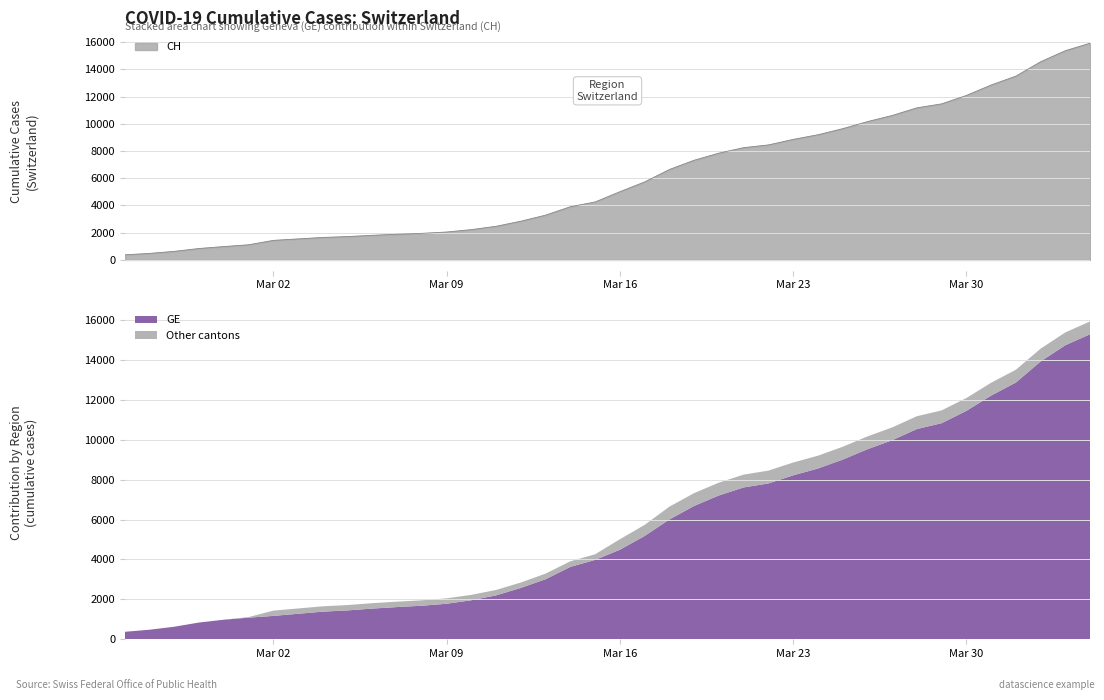

What is the maximum value shown in the chart?

15926